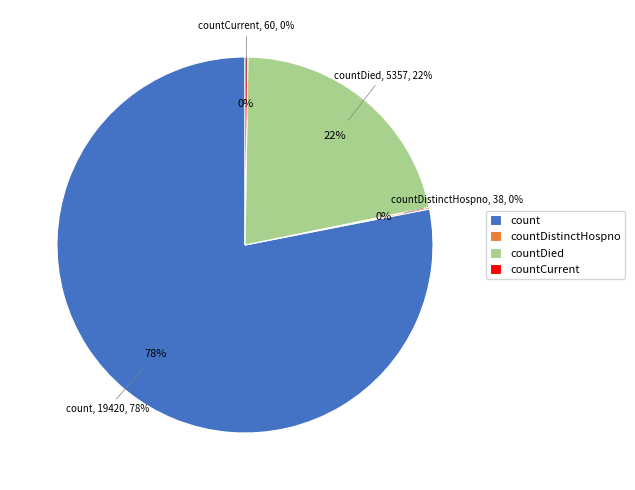

Which category accounts for the majority?

count